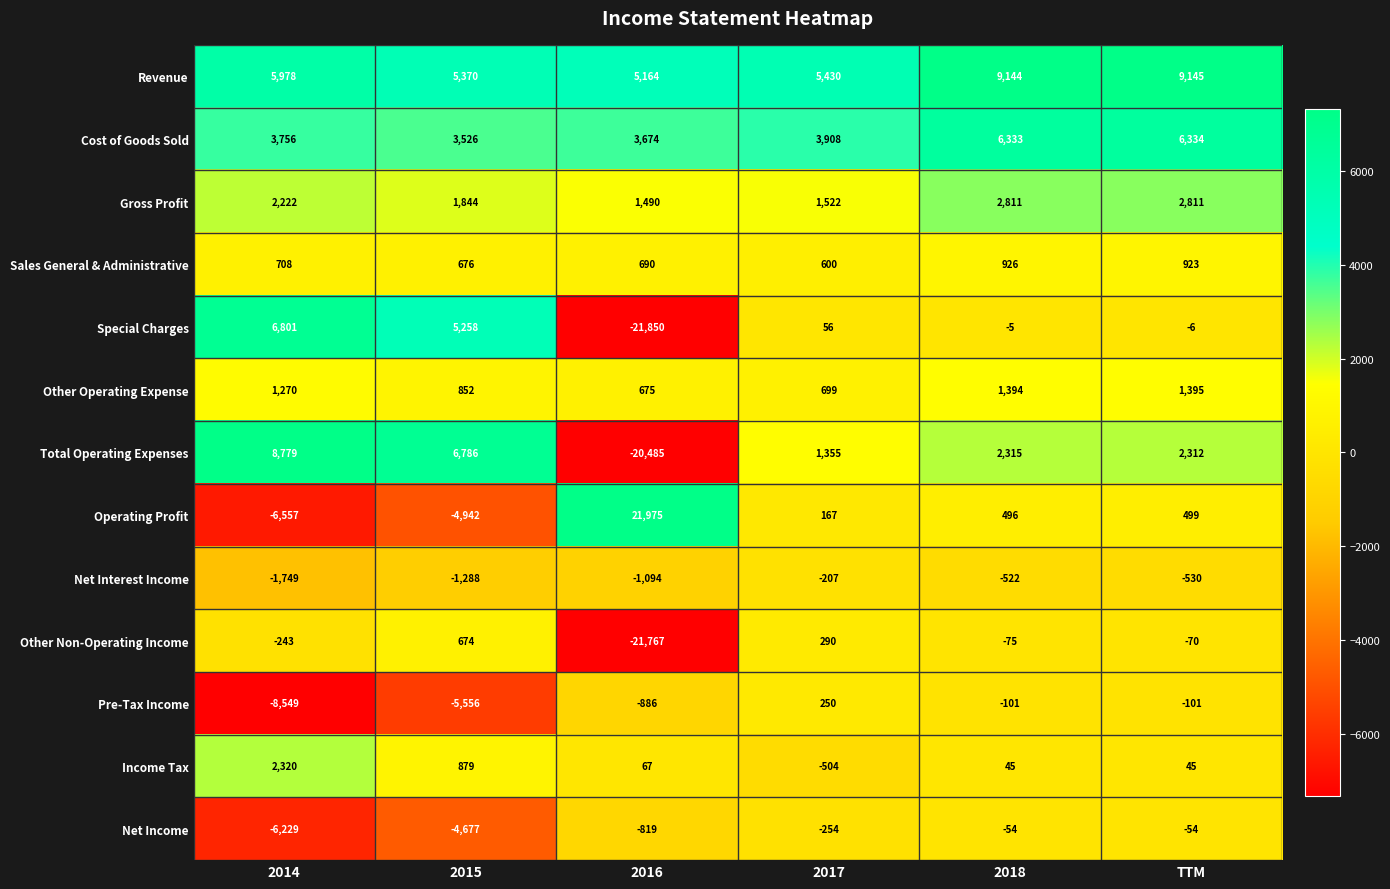

What is the difference between the second highest and minimum values in the Cost of Goods Sold series?

2807